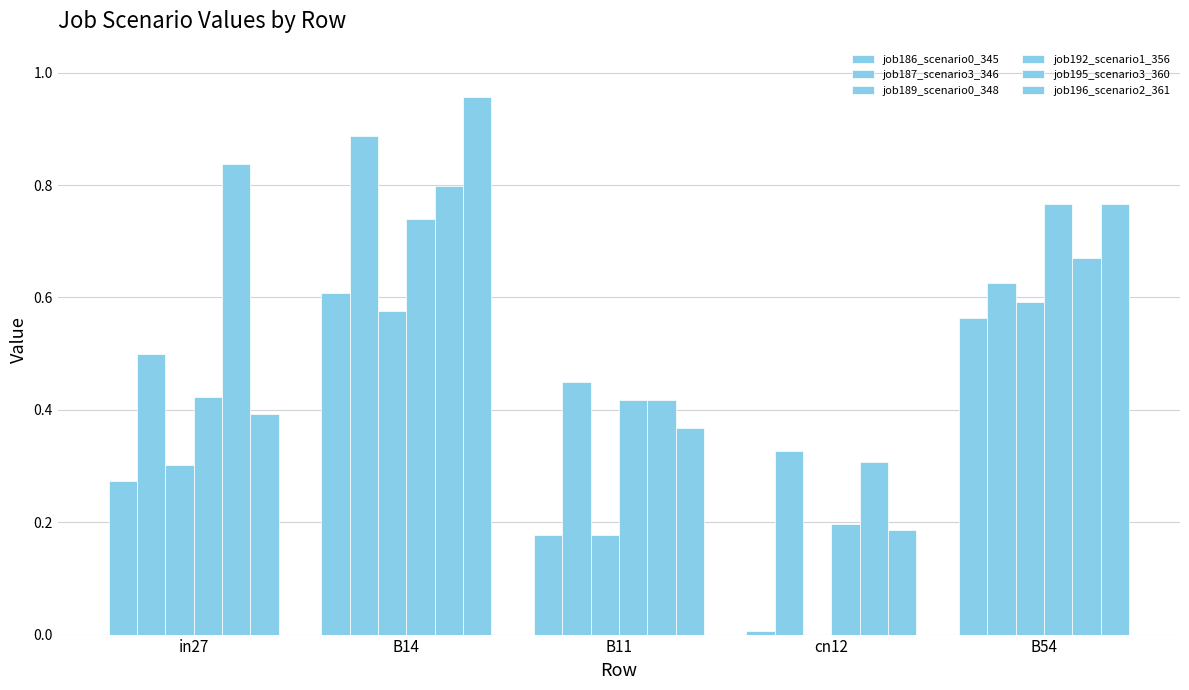

How many values in job189_scenario0_348 are above zero?

4